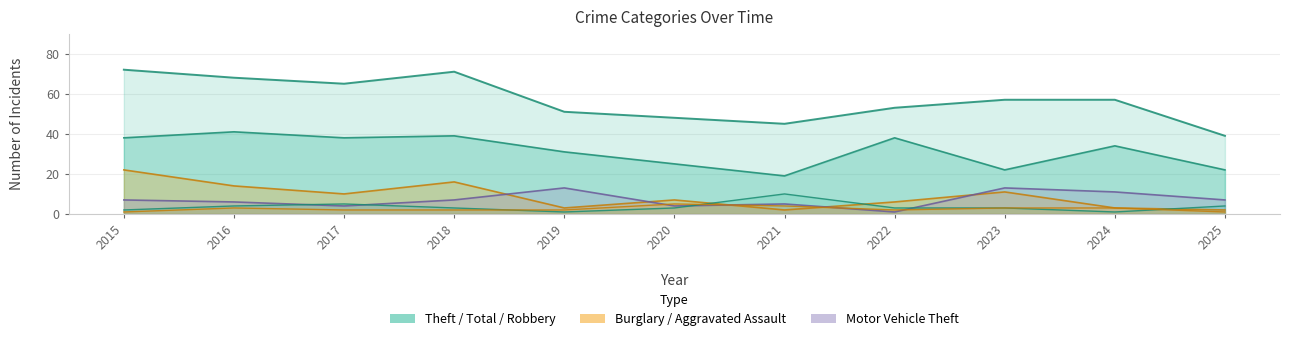

At 2015, list the series in order from smallest to largest.

Aggravated Assault, Robbery, Motor Vehicle Theft, Burglary, Theft, Total